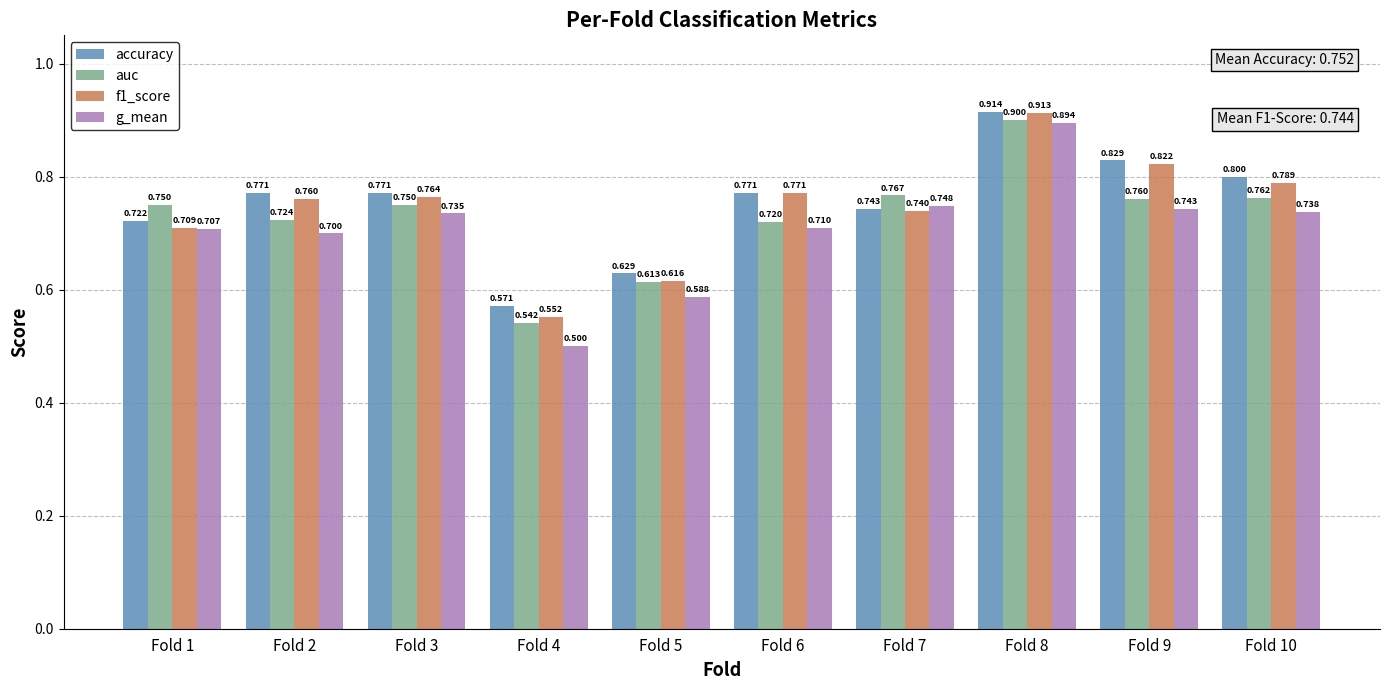

Which label corresponds to the smallest value in the chart?

Fold 4